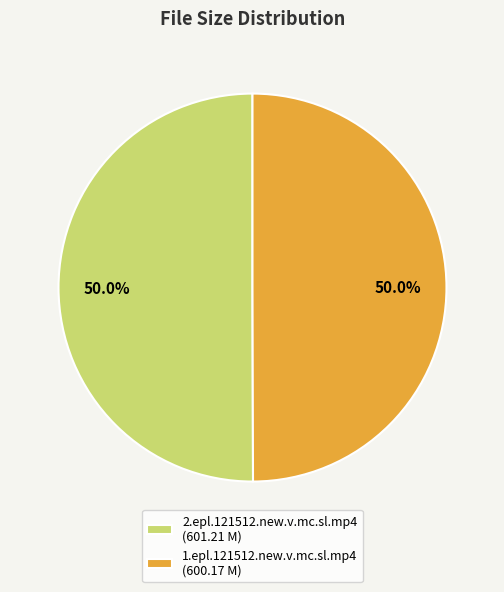

How many slices are in this pie chart?

2